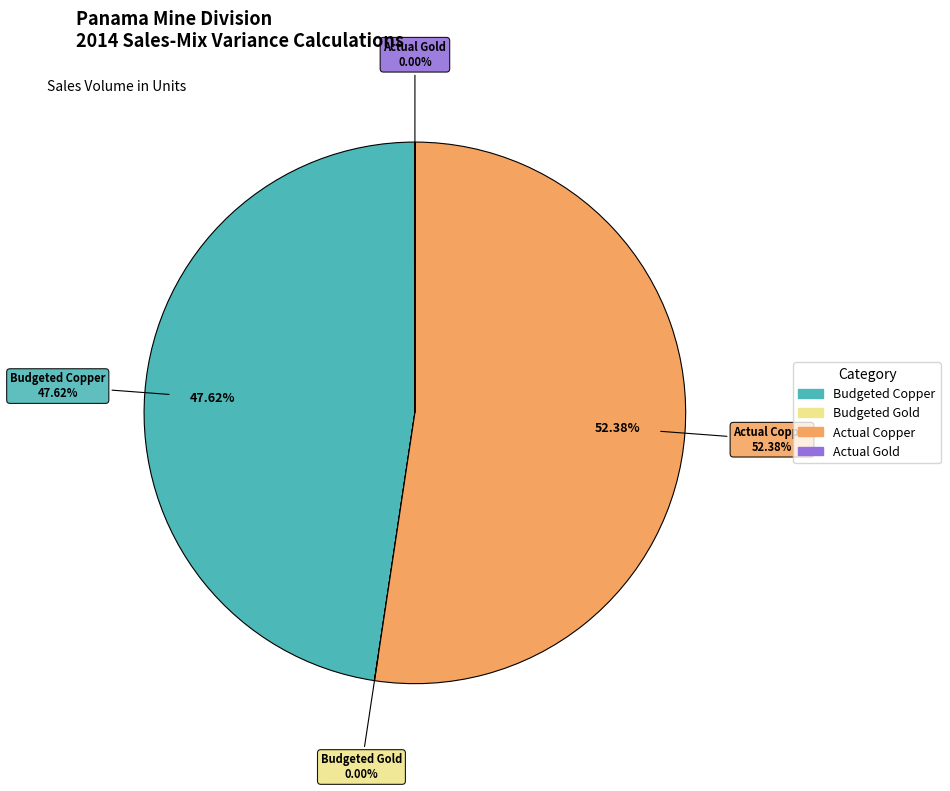

What is the majority slice?

Actual Copper